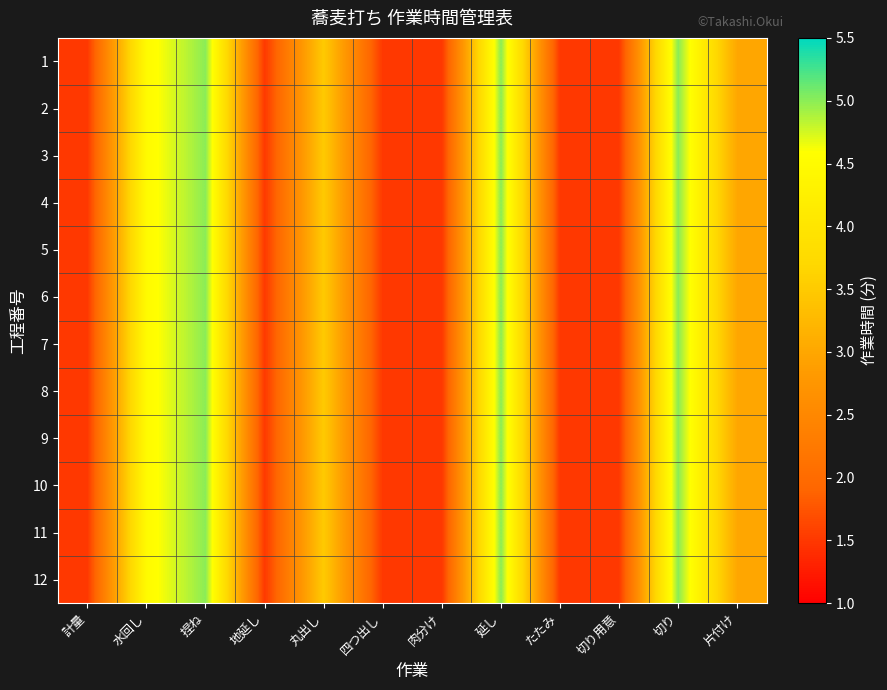

Rank the series by their maximum value, from highest to lowest.

1, 2, 3, 4, 5, 6, 7, 8, 9, 10, 11, 12